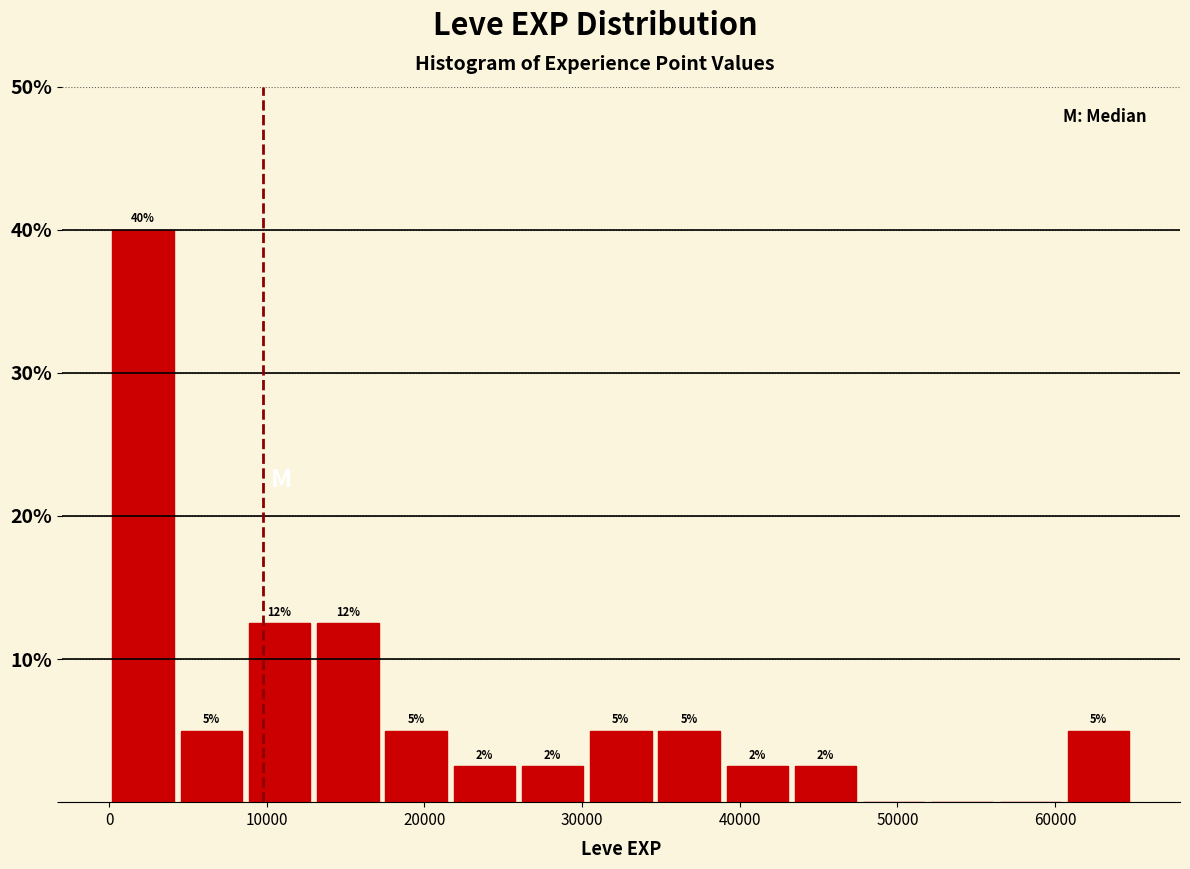

Over which range of the x-axis is the bar tallest?

0 to 4000